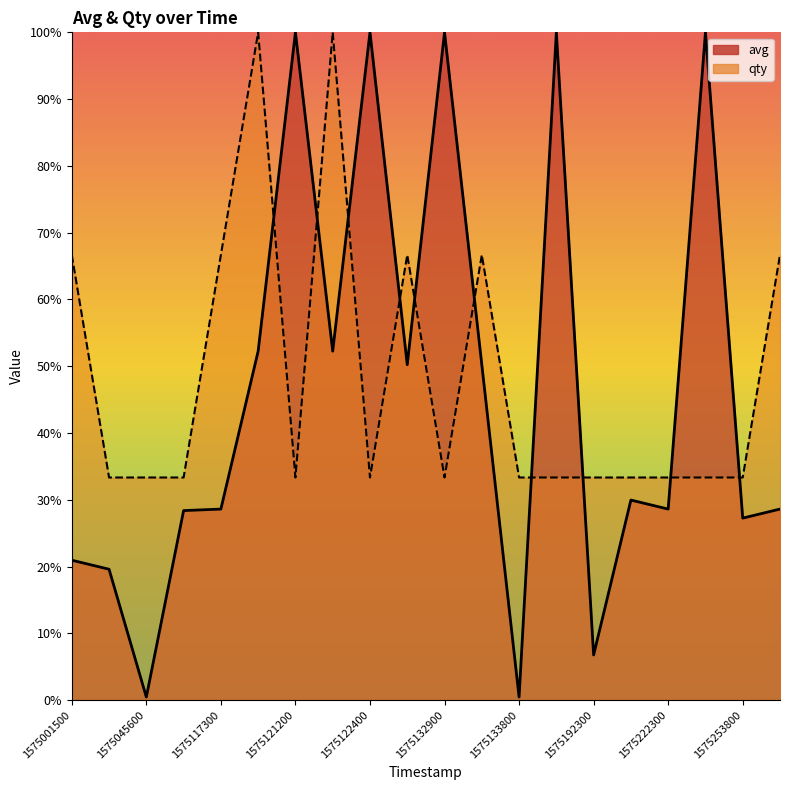

Where is qty nearest to the value 66?

1575001500